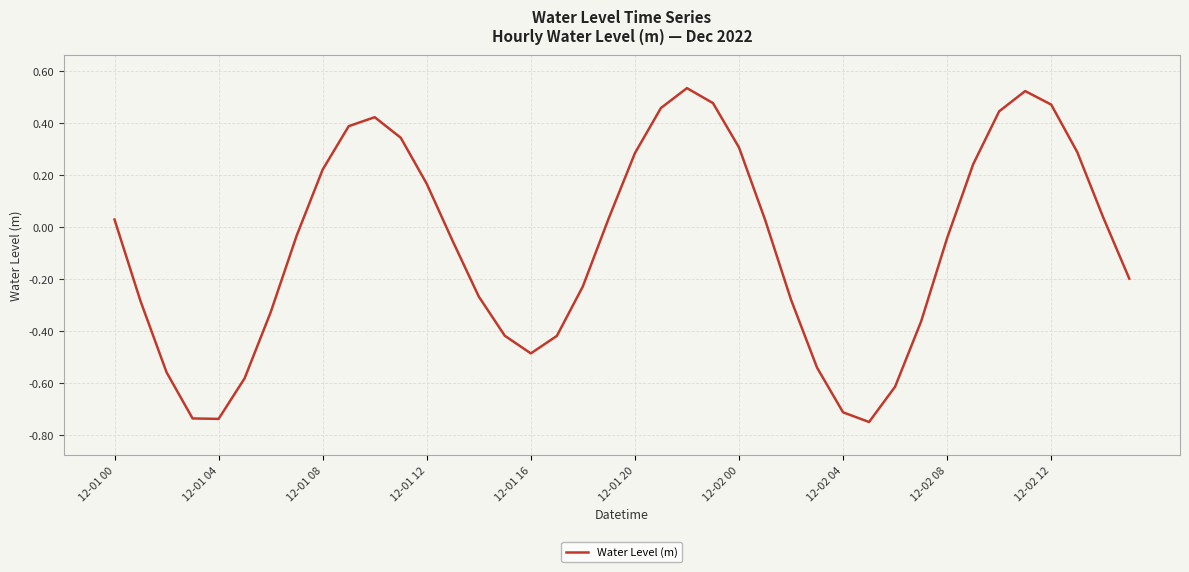

What is the difference between the maximum and minimum values?

1.3